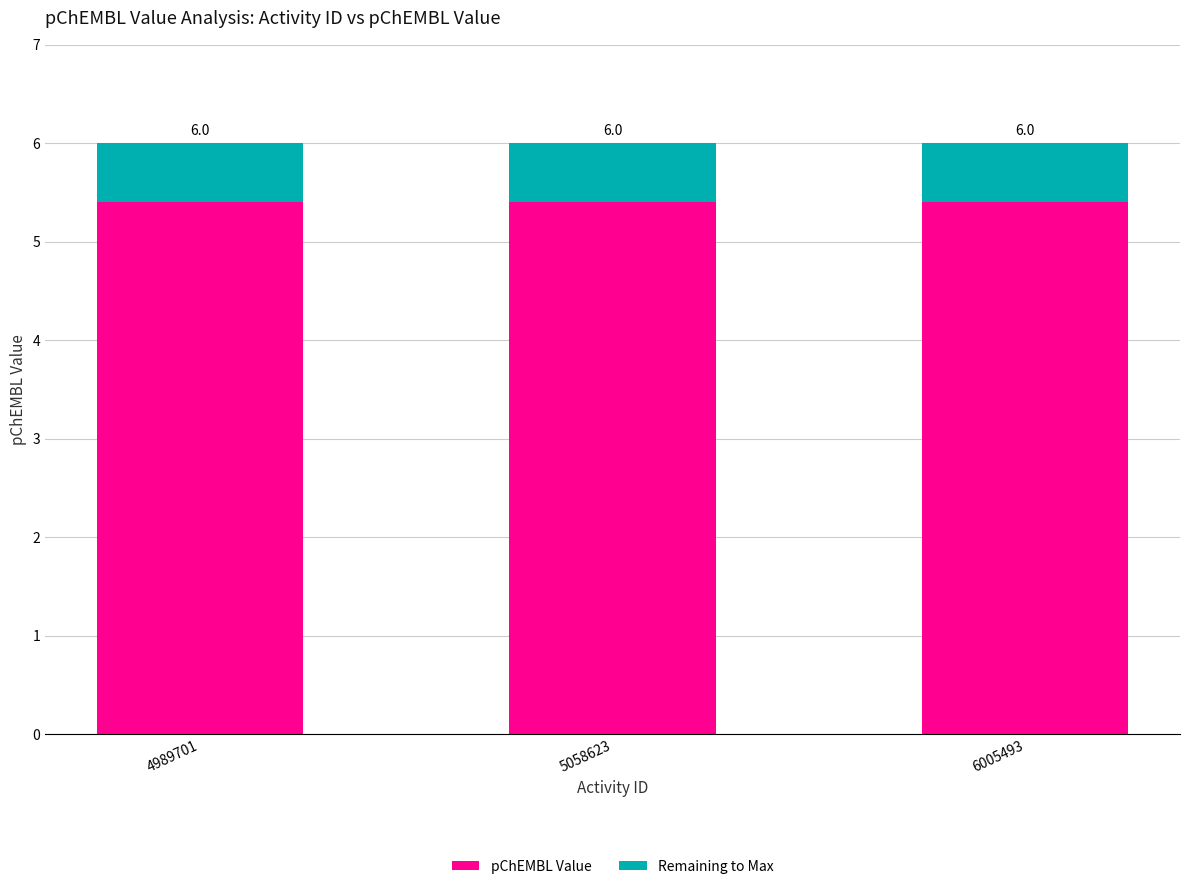

Which series has the widest spread of values?

pChEMBL Value